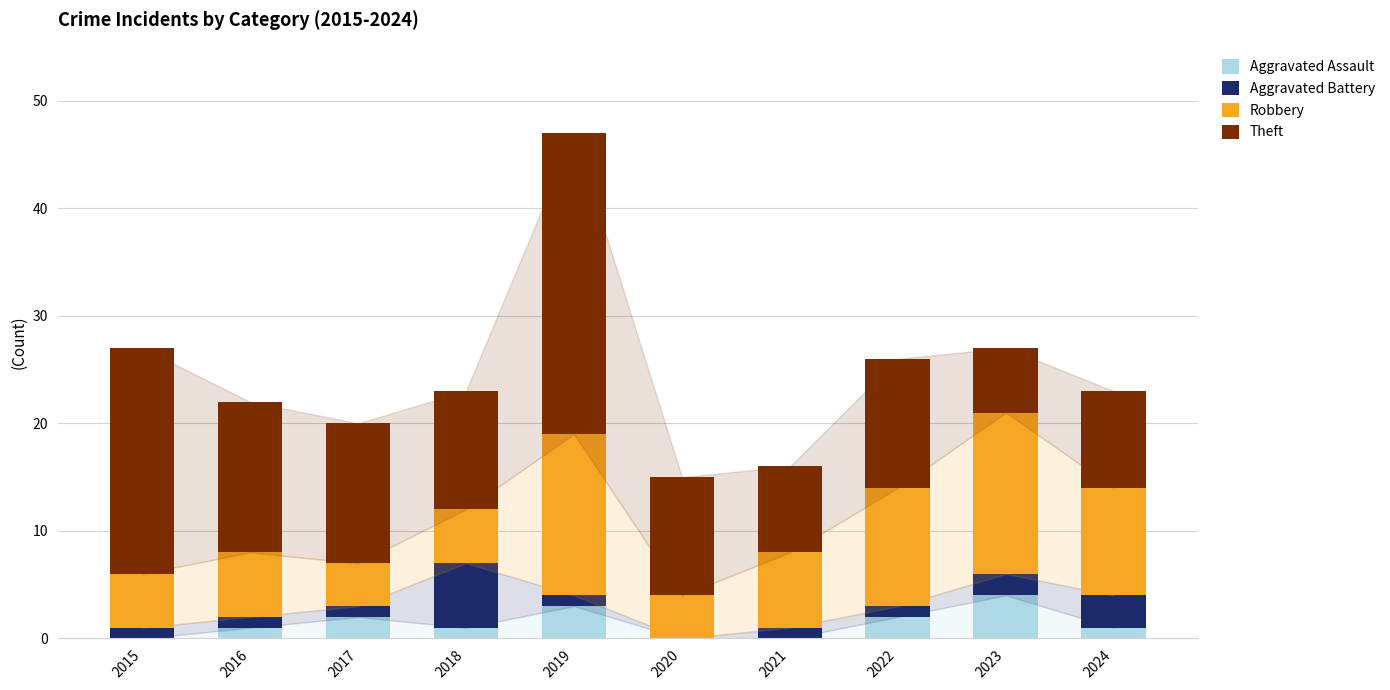

What are all the series names shown in the legend?

Aggravated Assault, Aggravated Battery, Robbery, Theft